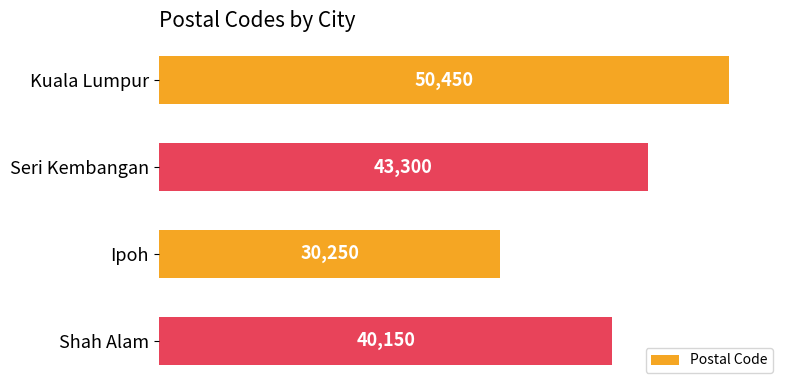

Reading bottom to top, transcribe all the data shown in this chart.

Shah Alam=40150	Ipoh=30250	Seri Kembangan=43300	Kuala Lumpur=50450